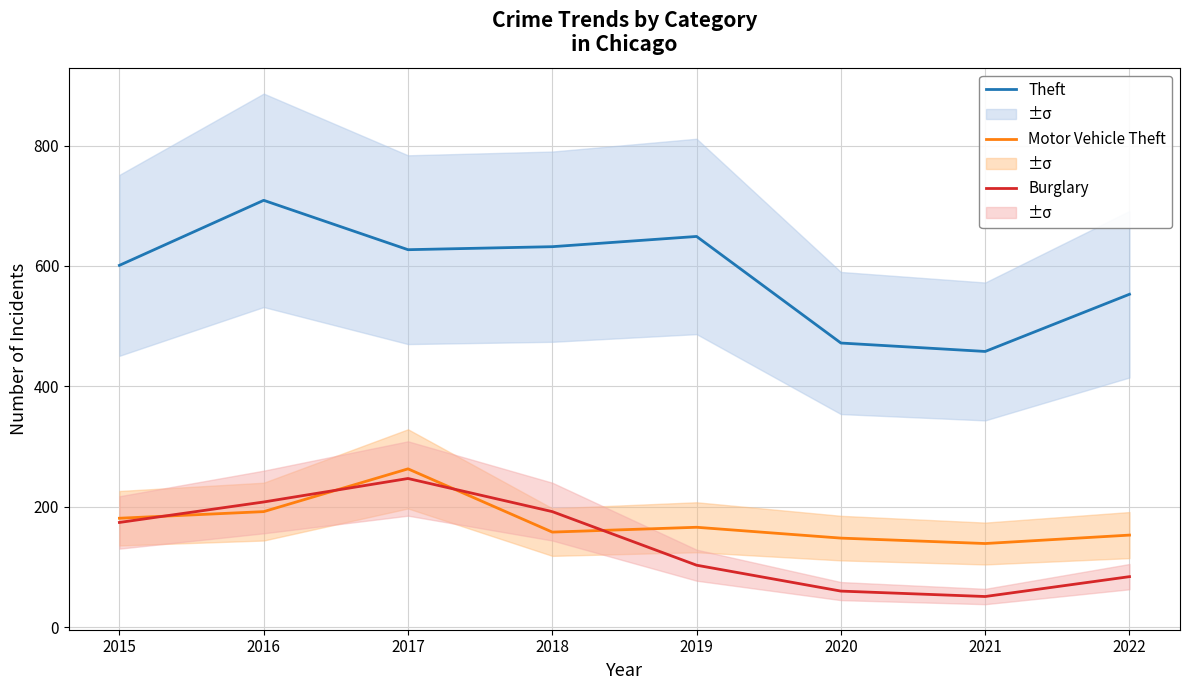

Is it true that Burglary equals 144 at 2016?

False